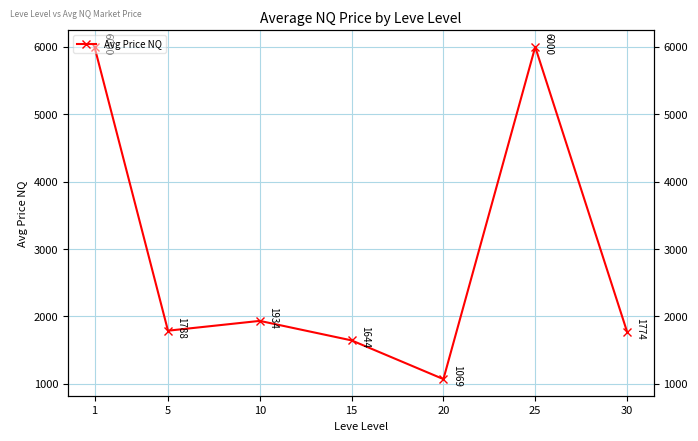

Which category has the lowest value across all series?

20